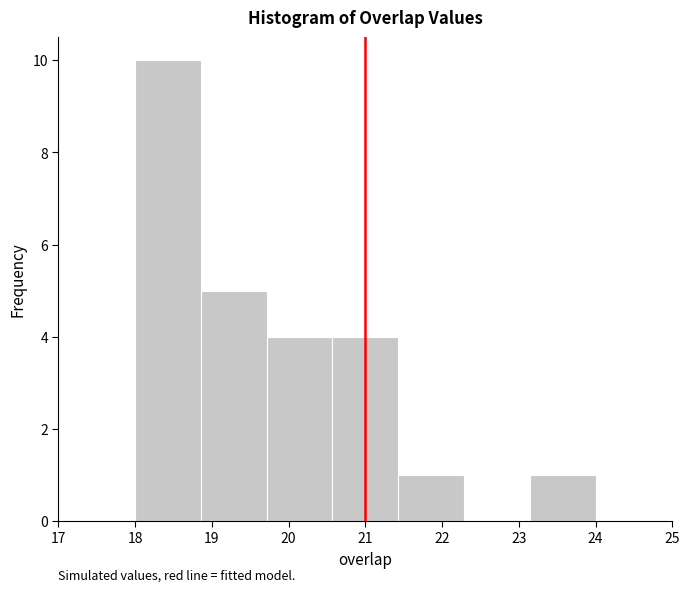

Over which range of the x-axis is the bar tallest?

18.0 to 18.9